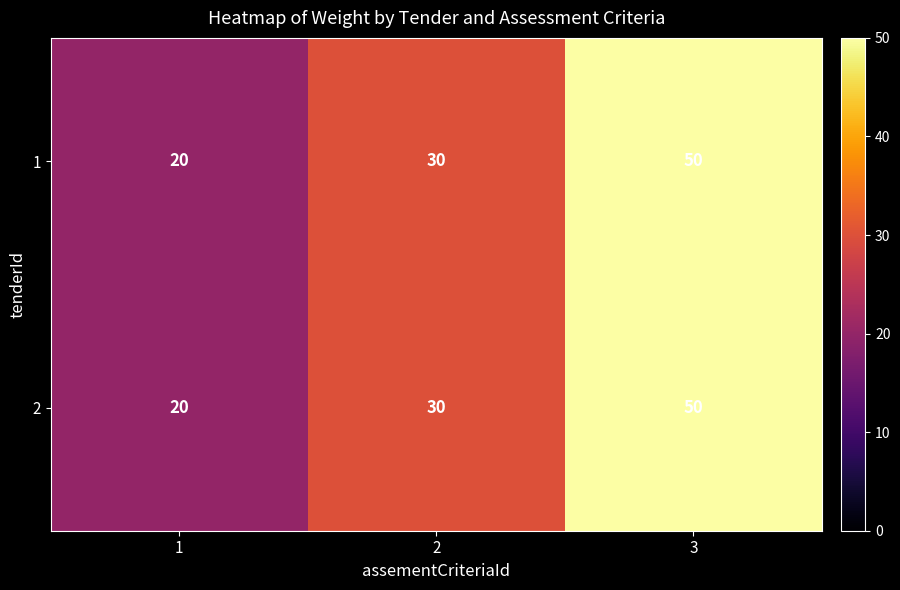

At how many categories does at least one series exceed 27?

2